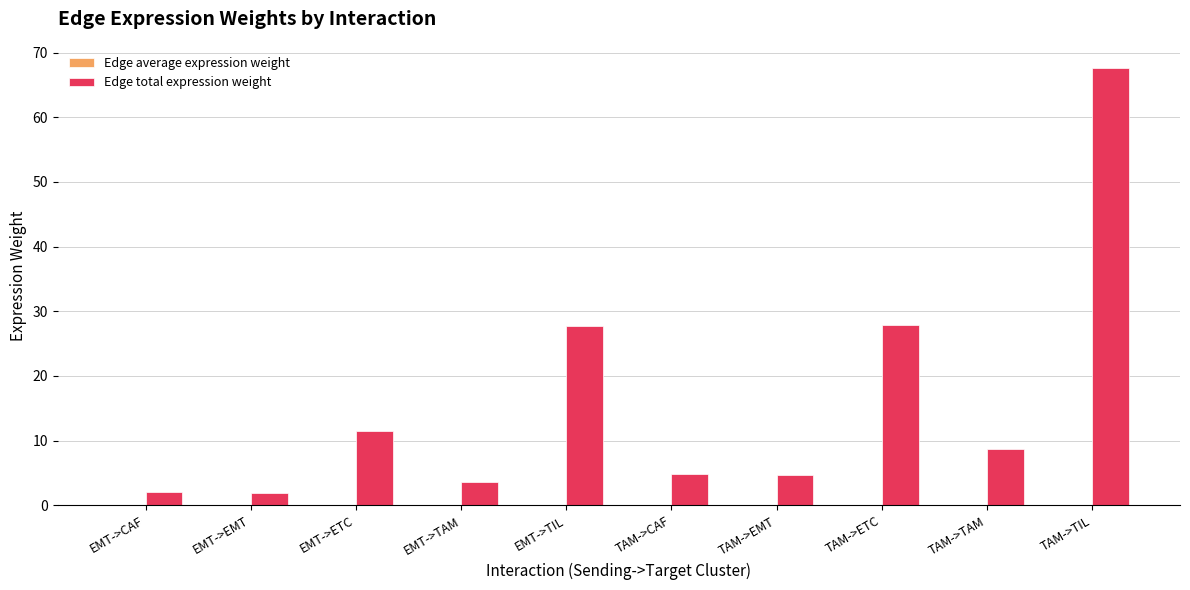

The Edge total expression weight series shows 7.8 at EMT->ETC. True or false?

False